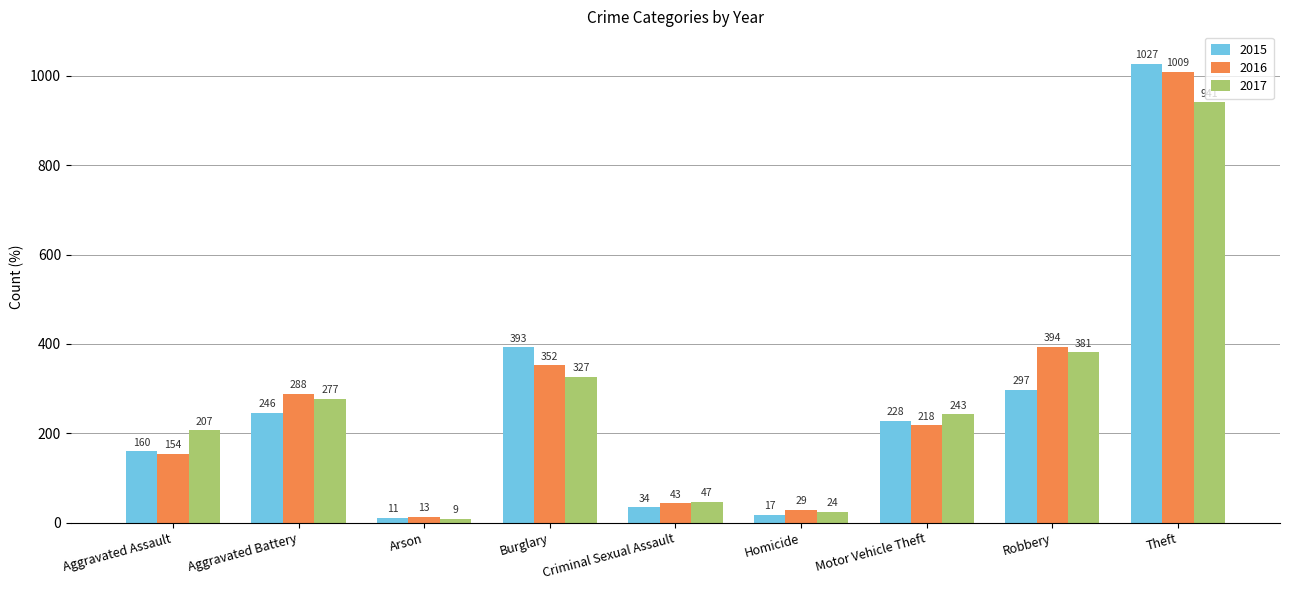

Reading left to right, what are all the values shown in this chart?

2015: 160	246	11	393	34	17	228	297	1027
2016: 154	288	13	352	43	29	218	394	1009
2017: 207	277	9	327	47	24	243	381	941